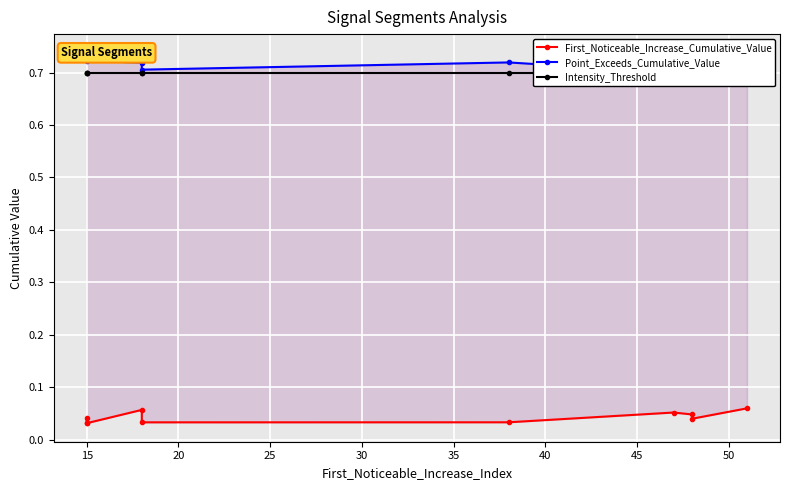

Is it true that First_Noticeable_Increase_Cumulative_Value equals 0.0 at 30?

False